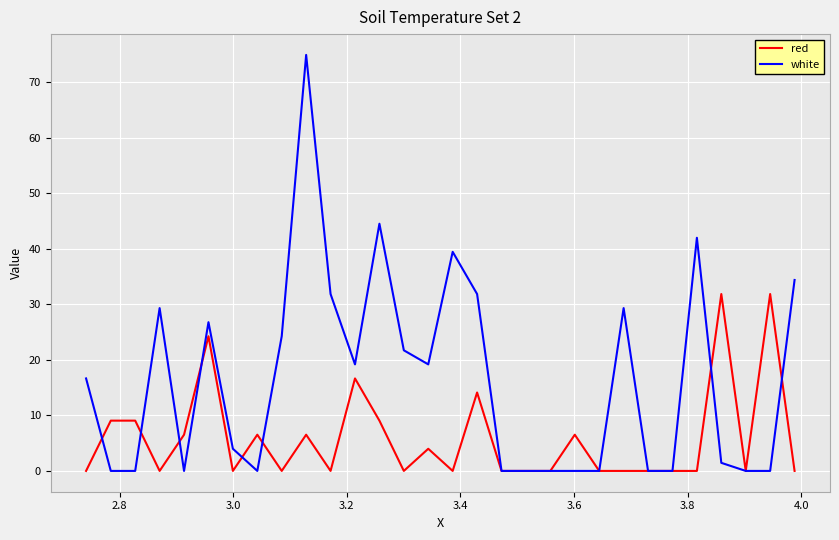

Rank the series by their average value, from highest to lowest.

white, red